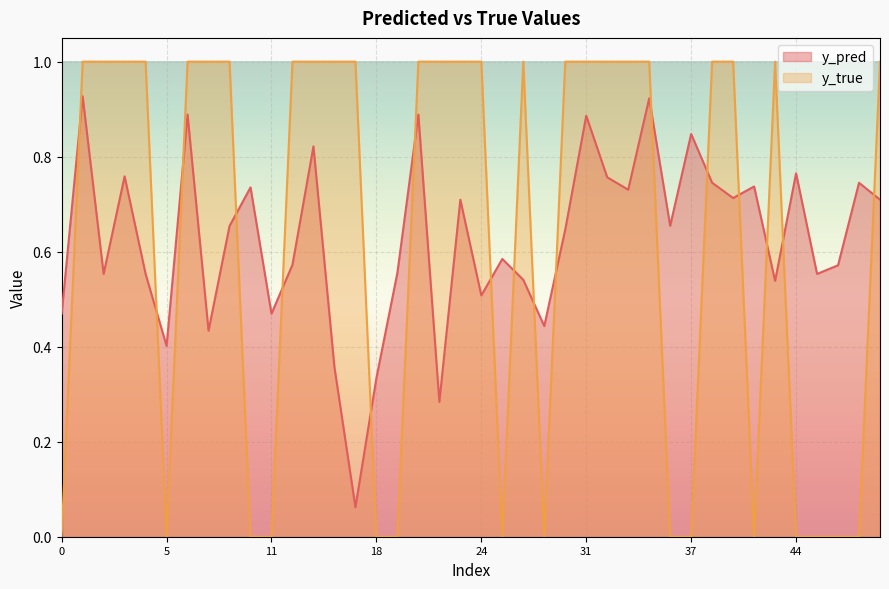

True or false: y_true and y_pred intersect in this chart.

True